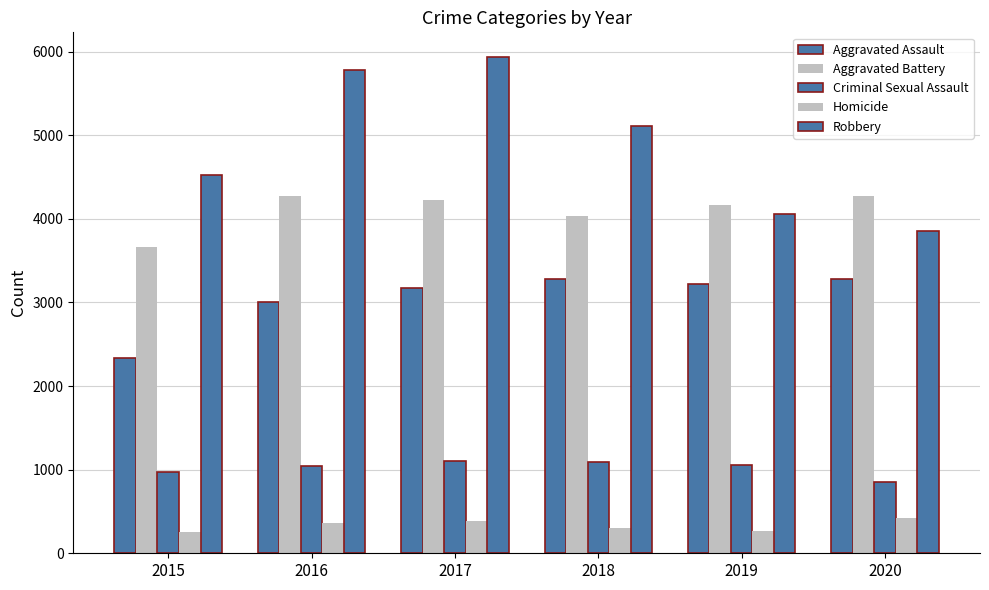

At 2018, list the series in order from largest to smallest.

Robbery, Aggravated Battery, Aggravated Assault, Criminal Sexual Assault, Homicide